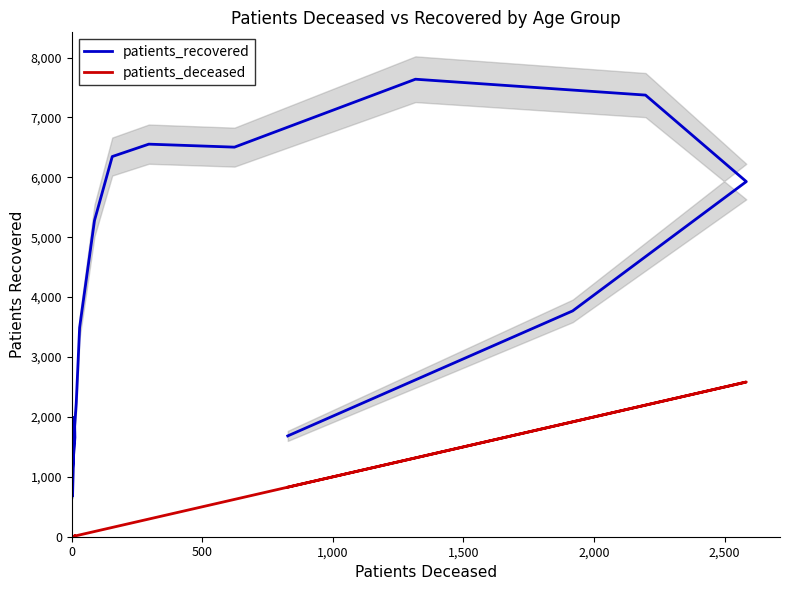

What are all the series names shown in the legend?

patients_recovered, patients_deceased